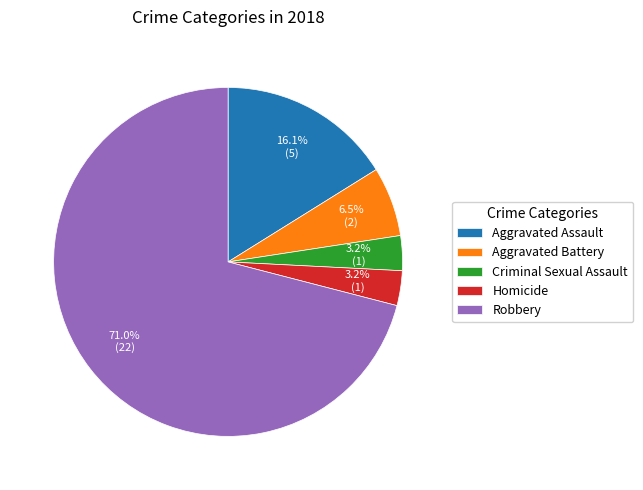

To the nearest percent, what is the difference between the Aggravated Assault and Robbery slice percentages?

55%